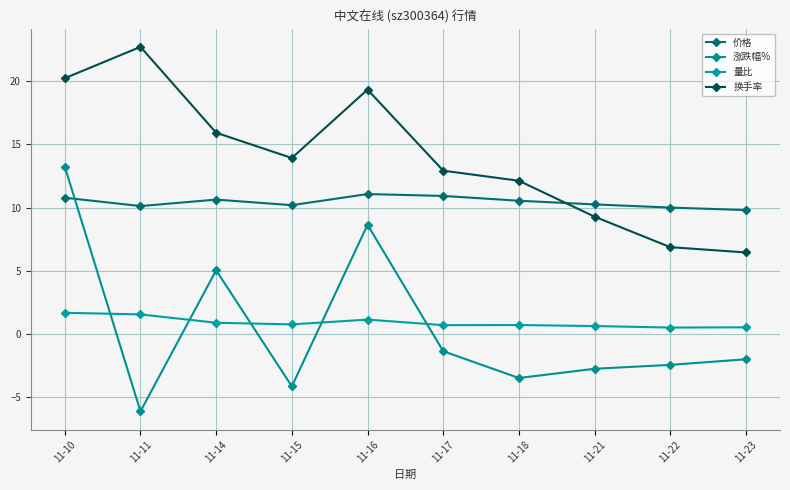

At 11-22, list the series in order from largest to smallest.

价格, 换手率, 量比, 涨跌幅%